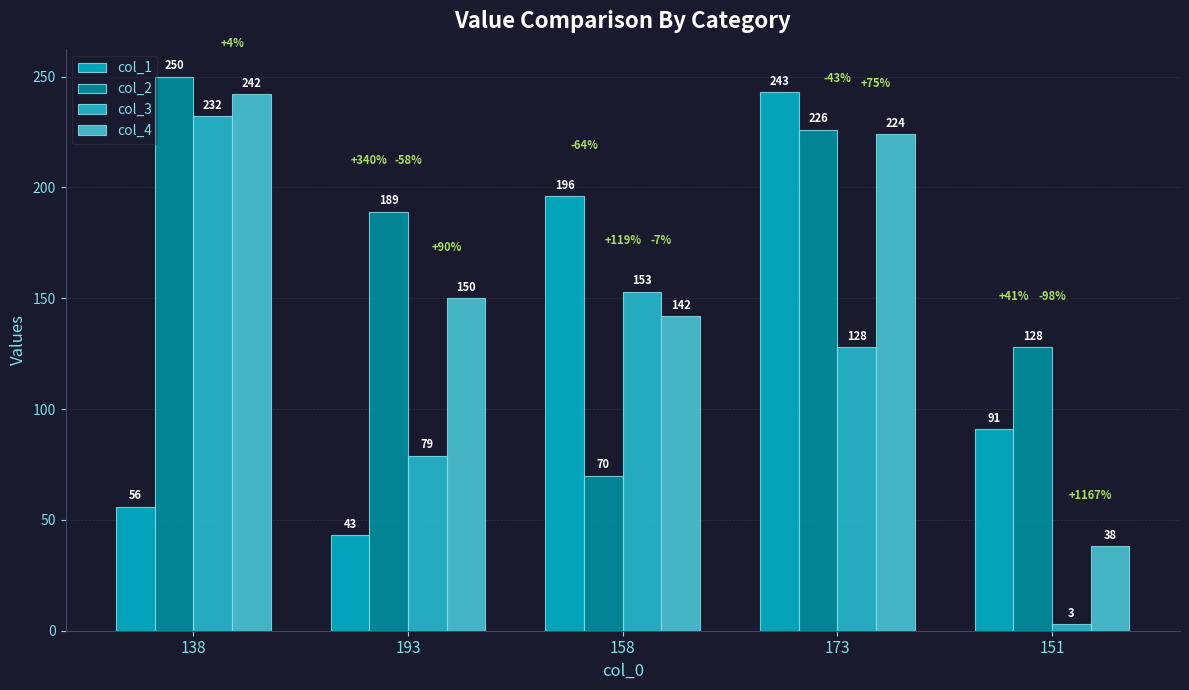

What is the label of the 1st bar from the right?

151